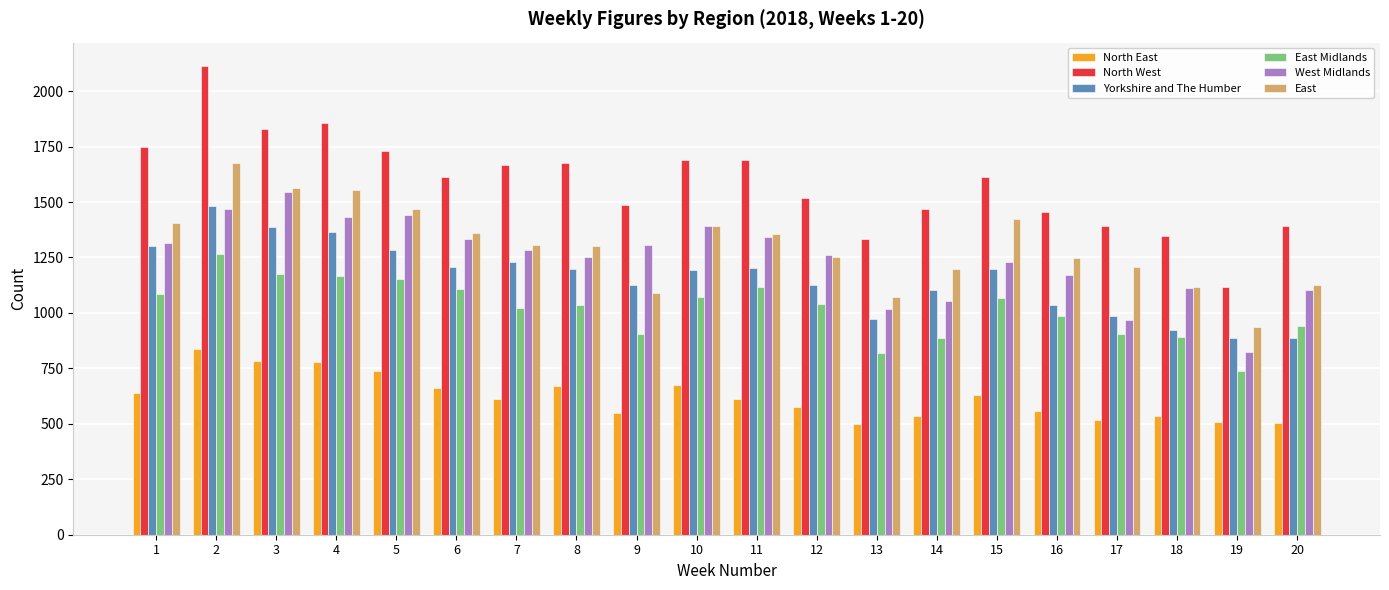

Does the chart contain stacked bars?

No